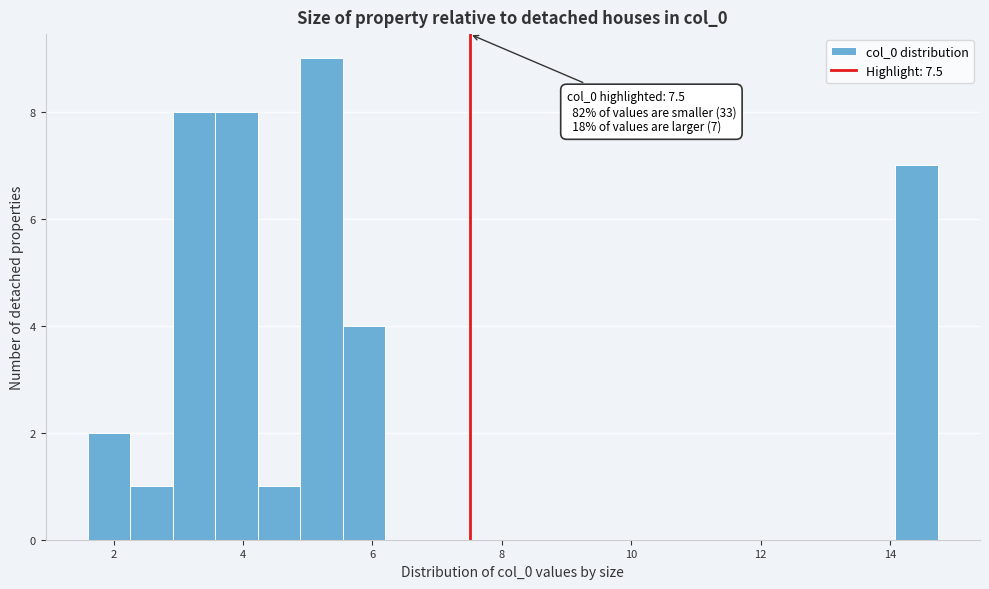

Around what value on the x-axis is the tallest bar? Give the approximate position of its centre, as read against the axis.

5.2